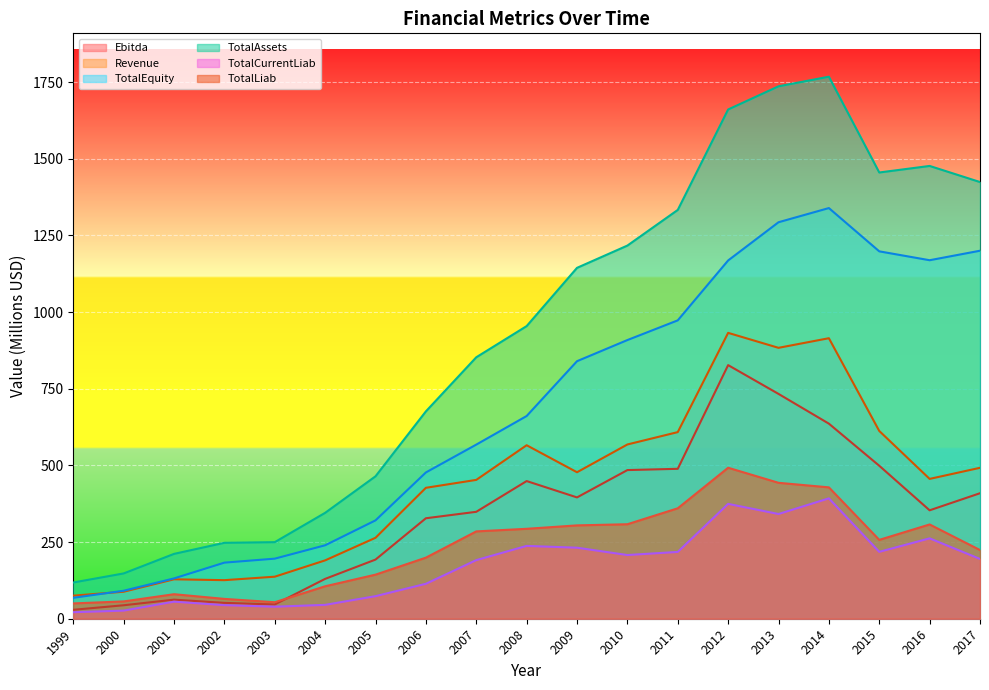

Reading left to right, extract all data points from this chart.

Ebitda: 29.1	43.9	62.2	51.8	46.5	130.0	192.9	327.7	348.7	449.0	395.6	484.8	488.9	827.1	733.2	636.2	498.9	353.6	409.3
Revenue: 75.3	88.0	128.6	125.8	137.1	190.3	263.9	427.0	452.8	565.8	477.7	568.3	608.6	932.2	883.4	914.8	612.3	456.0	492.2
TotalEquity: 68.2	91.3	131.5	182.9	195.9	239.5	320.8	477.0	567.8	661.1	839.9	908.8	973.0	1168.4	1293.0	1339.2	1198.1	1169.1	1200.1
TotalAssets: 118.1	147.7	211.5	247.6	249.7	345.3	464.5	676.2	852.6	954.3	1144.3	1216.9	1333.2	1660.7	1736.3	1767.6	1455.2	1476.6	1424.1
TotalCurrentLiab: 21.2	26.5	55.6	44.3	39.3	45.2	73.6	114.0	191.1	237.5	231.6	207.7	217.9	374.5	341.5	392.5	218.2	262.1	194.9
TotalLiab: 50.0	56.4	80.0	64.7	53.8	105.8	143.8	199.2	284.8	293.3	304.4	308.1	360.2	492.4	443.3	428.4	257.2	307.5	224.0